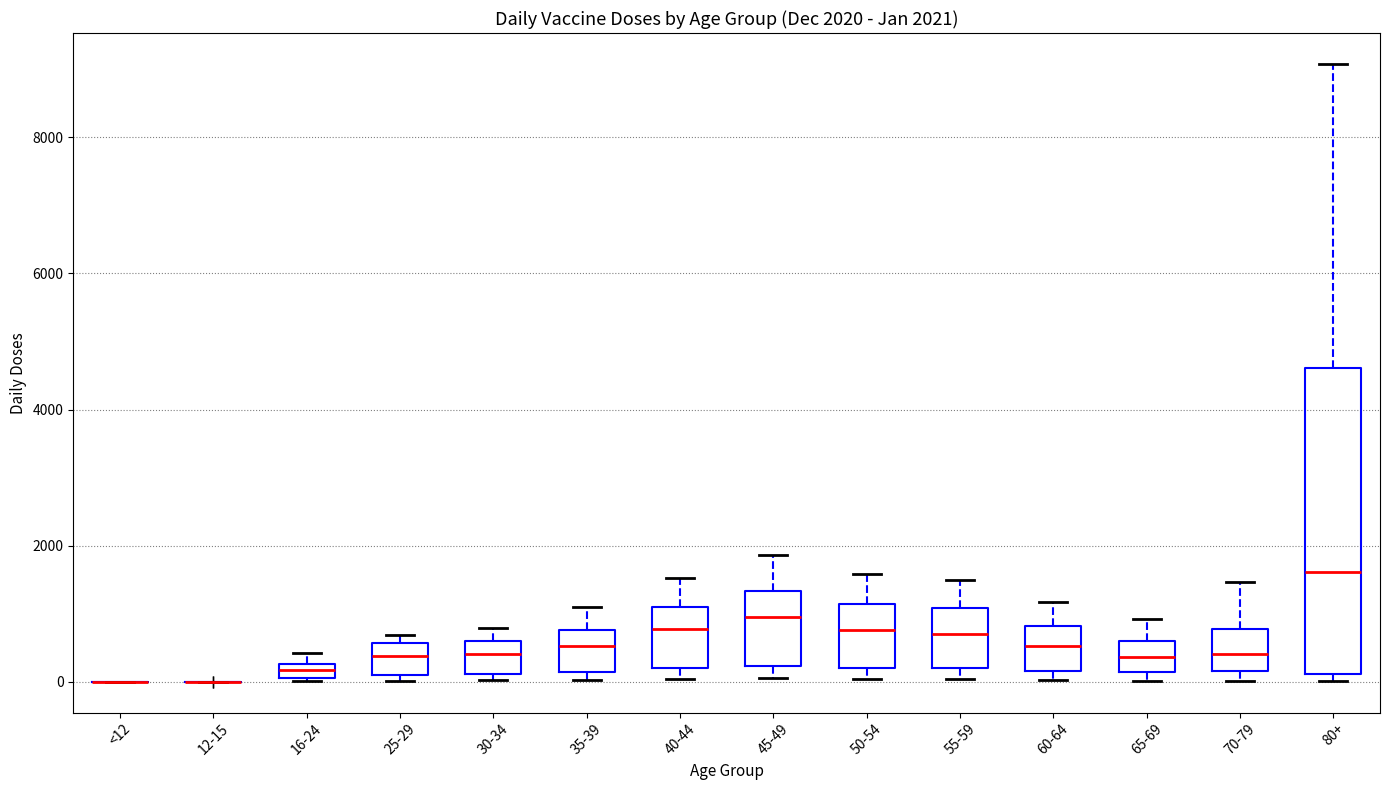

Which box is the tallest, from its lower edge to its upper edge?

80+